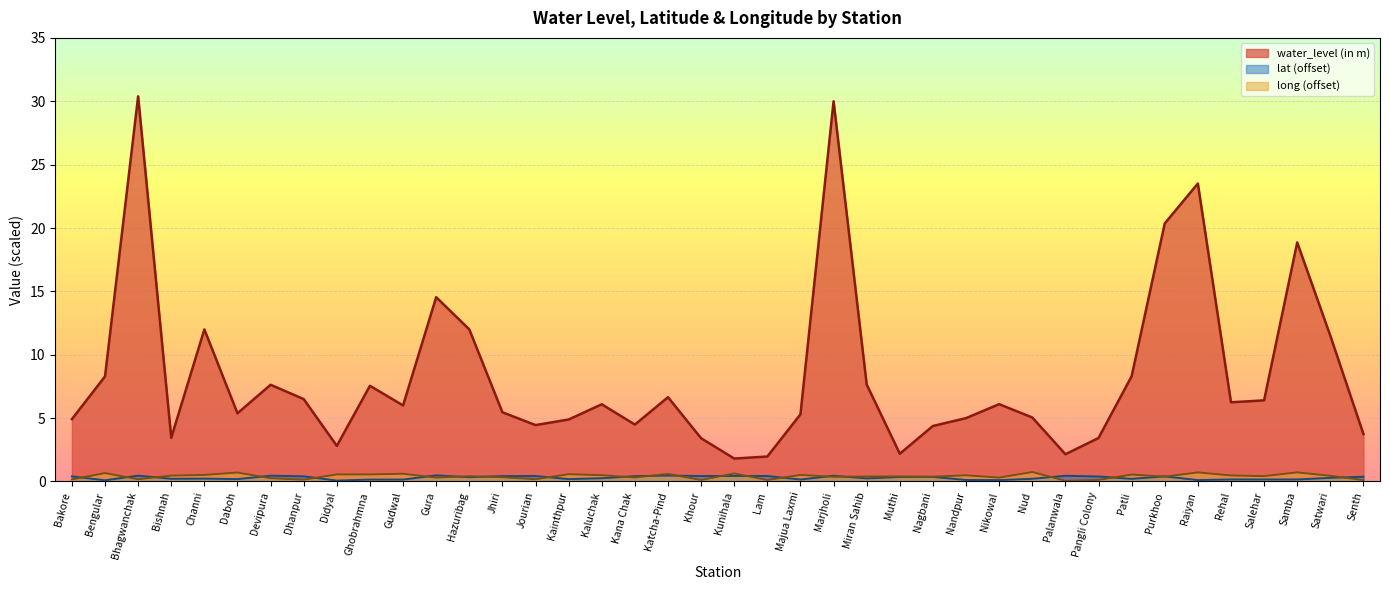

Reading left to right, transcribe all the data shown in this chart.

water_level (in m): 4.9	8.3	30.4	3.5	12.0	5.4	7.6	6.5	2.8	7.5	6.0	14.5	12.0	5.5	4.5	4.9	6.1	4.5	6.7	3.4	1.8	2.0	5.3	30.0	7.7	2.2	4.4	5.0	6.1	5.0	2.1	3.4	8.3	20.4	23.5	6.2	6.4	18.9	11.5	3.7
lat: 0.4	0.1	0.5	0.2	0.2	0.2	0.5	0.4	0.1	0.1	0.1	0.5	0.3	0.4	0.4	0.2	0.3	0.4	0.5	0.4	0.4	0.4	0.2	0.5	0.2	0.4	0.4	0.1	0.1	0.2	0.5	0.4	0.2	0.4	0.1	0.2	0.2	0.2	0.3	0.4
long: 0.2	0.7	0.2	0.5	0.5	0.7	0.3	0.1	0.6	0.6	0.6	0.3	0.4	0.3	0.2	0.6	0.5	0.3	0.6	0.1	0.6	0.1	0.5	0.4	0.4	0.4	0.4	0.5	0.3	0.7	0.1	0.1	0.5	0.4	0.7	0.5	0.4	0.7	0.4	0.1